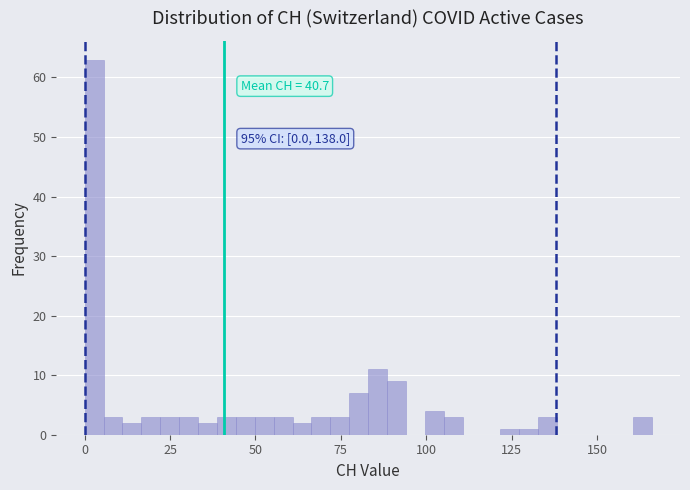

Around what value on the x-axis is the tallest bar? Give the approximate position of its centre, as read against the axis.

5